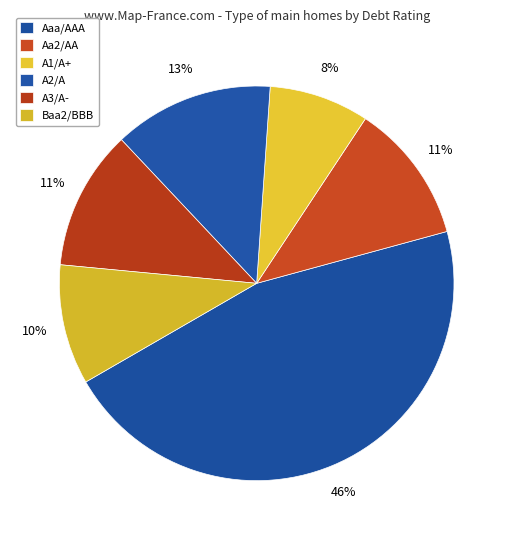

Which category has the biggest portion of the pie?

Aaa/AAA